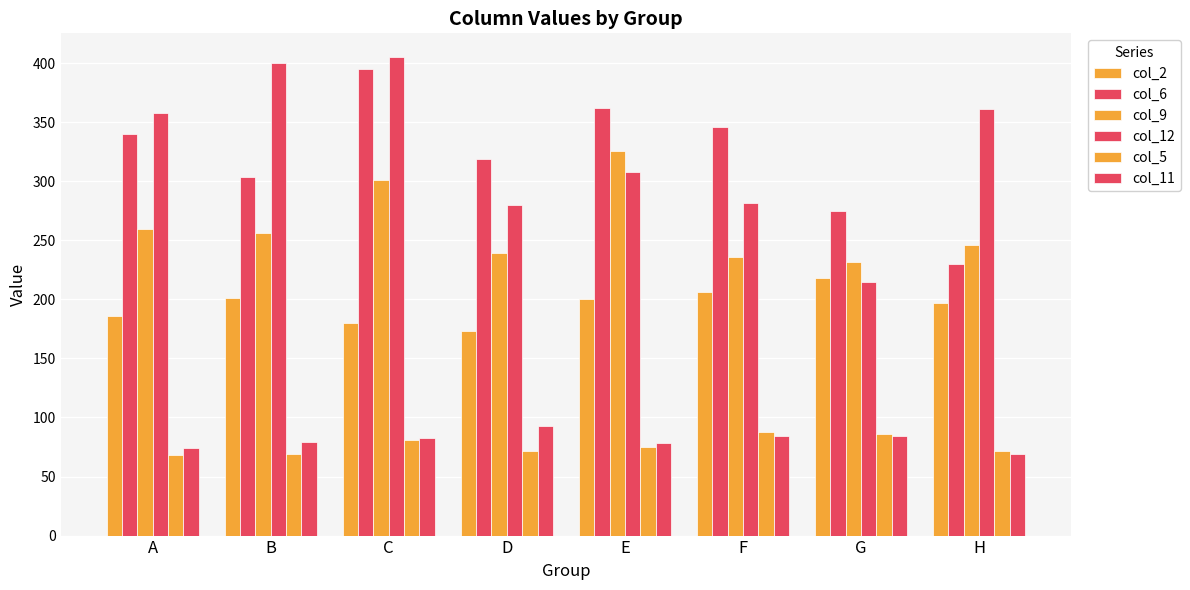

Read the col_2 value at E, to the nearest 10.

200